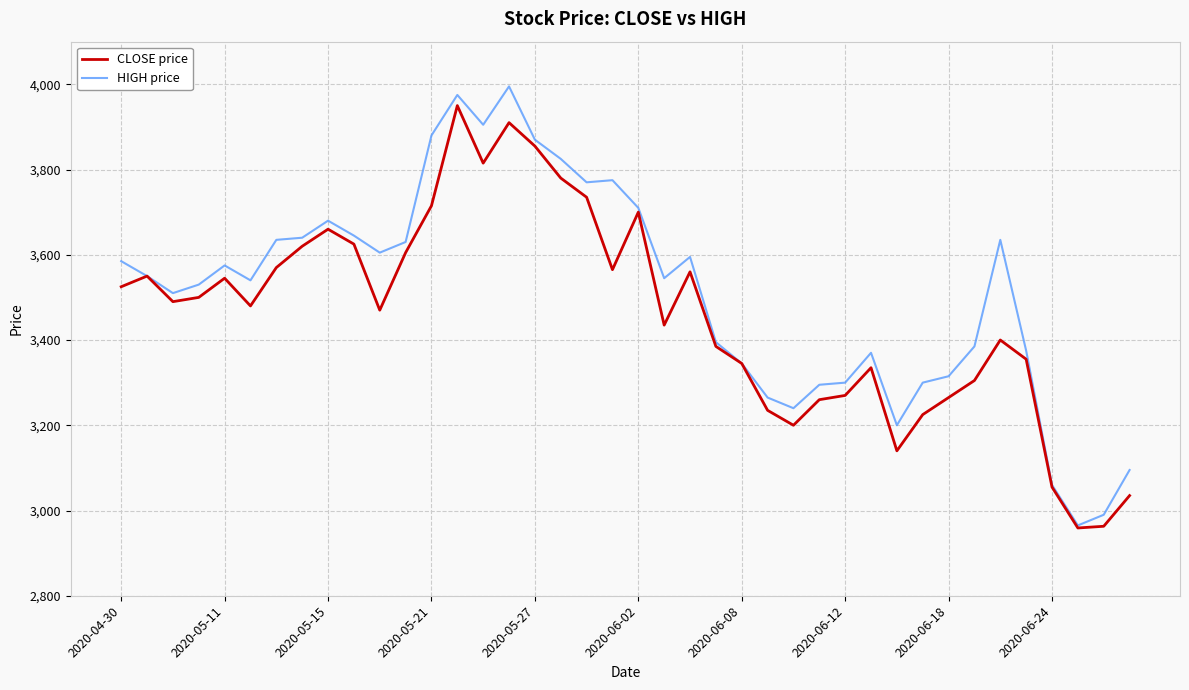

Which series has the largest total across all categories?

HIGH price